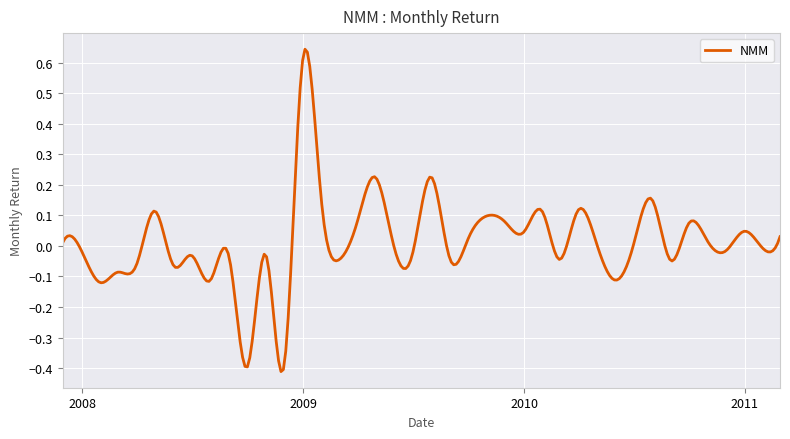

Does the chart have visible grid lines?

Yes